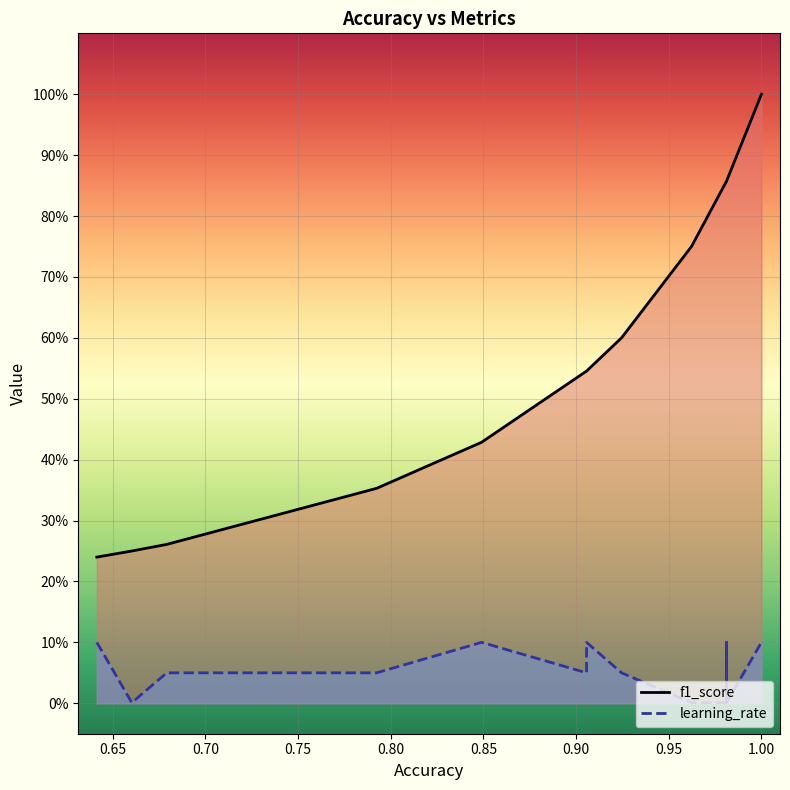

At 0.9245283018867925, list the series in order from largest to smallest.

f1_score, learning_rate